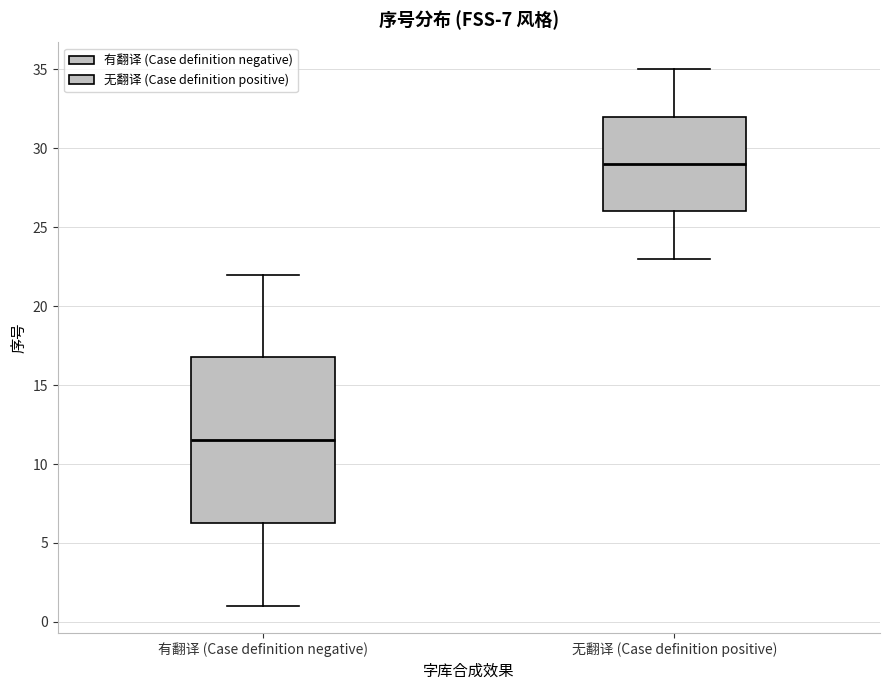

Which box's median line is the highest?

无翻译 (Case definition positive)